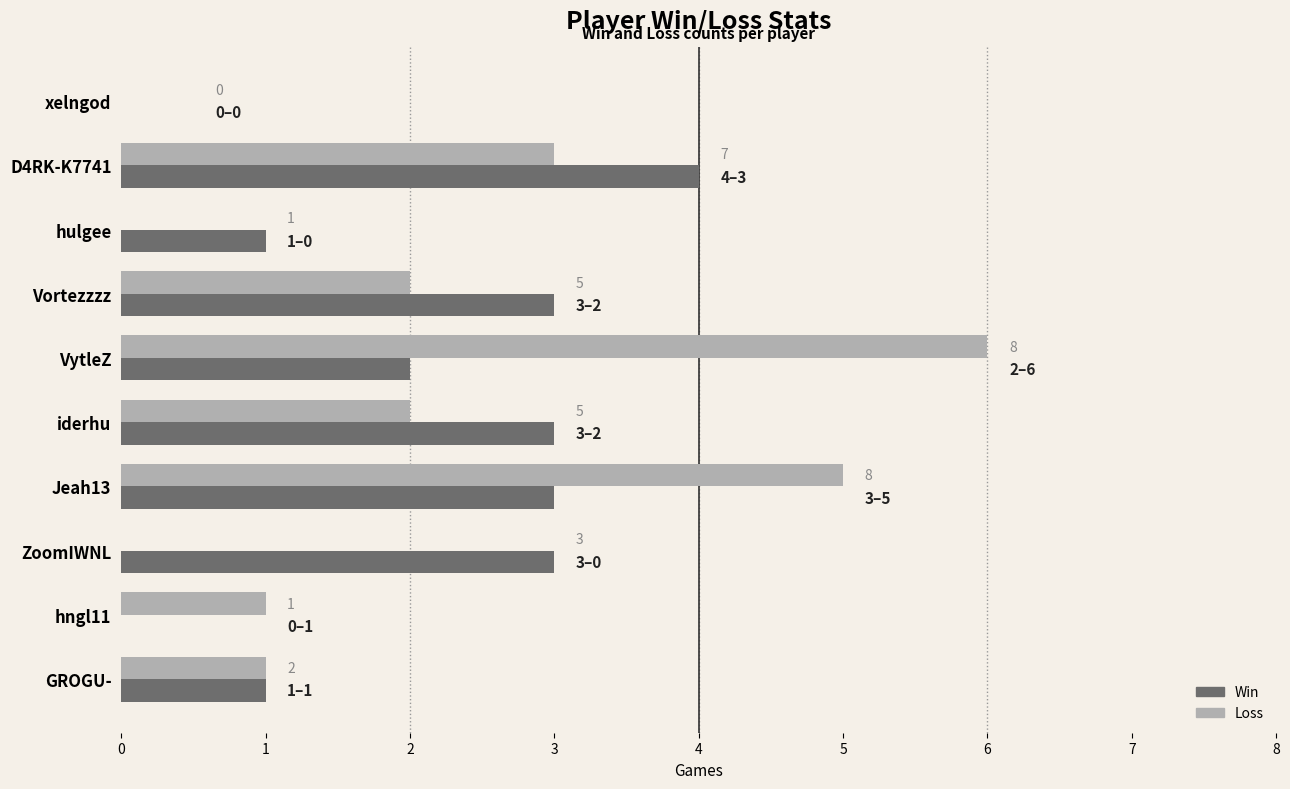

What is the sum of all Loss values?

20